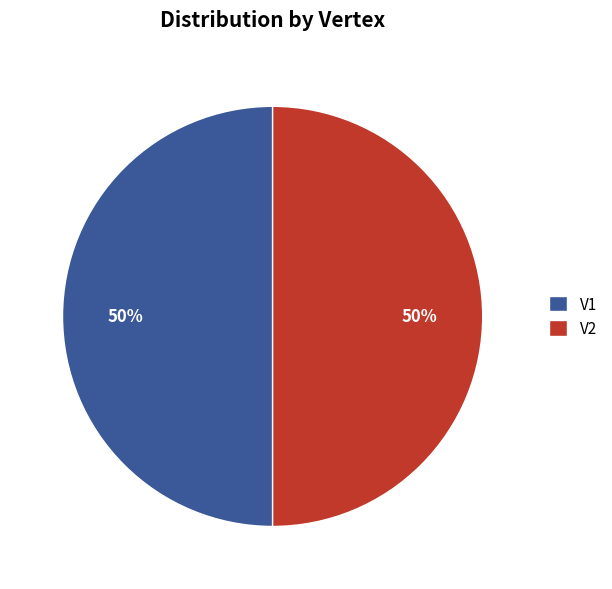

How many slices are in this pie chart?

2